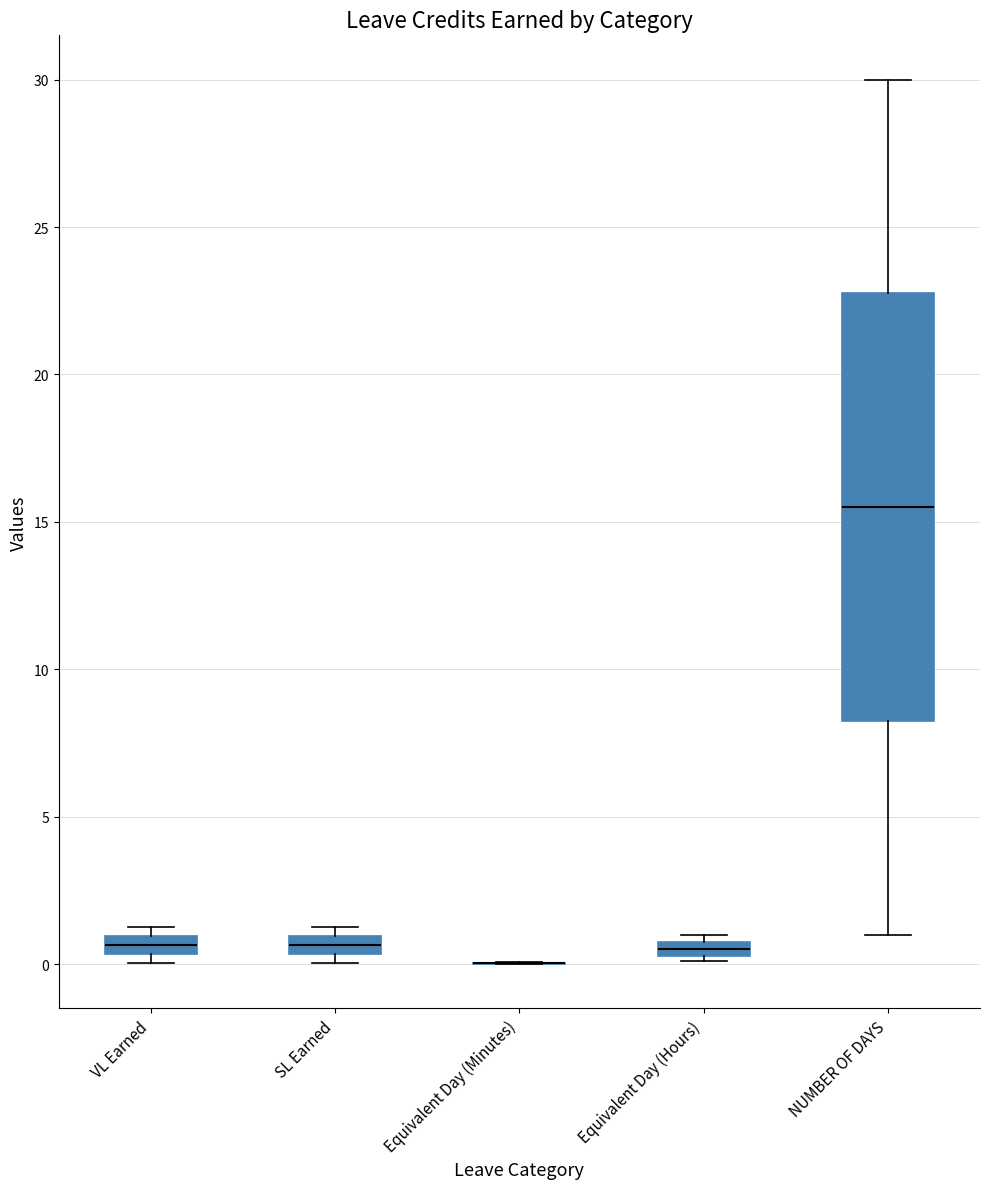

Comparing the boxes themselves (not the whiskers), which one is the tallest?

NUMBER OF DAYS